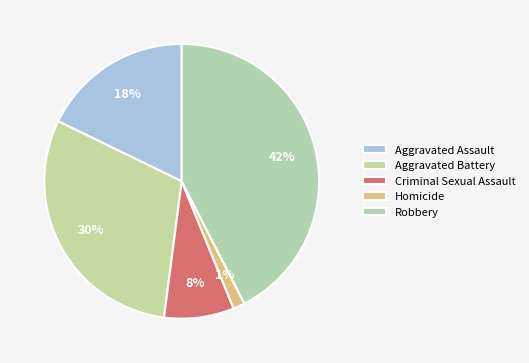

The Robbery slice represents 37% of the pie. True or false?

False